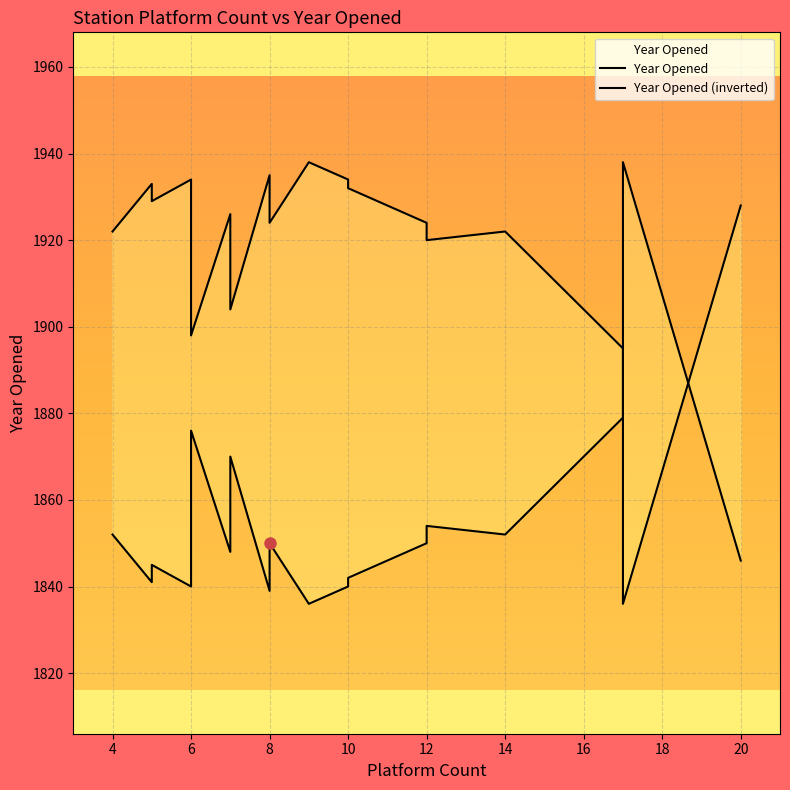

Is this an area chart (filled region under the line)?

No